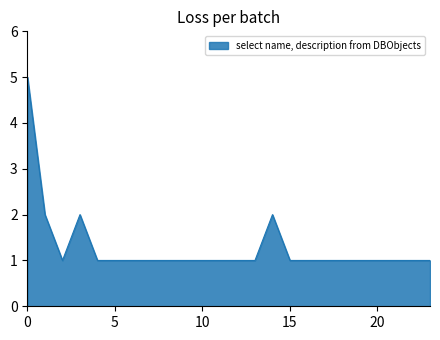

What is the difference between the maximum and minimum values?

4